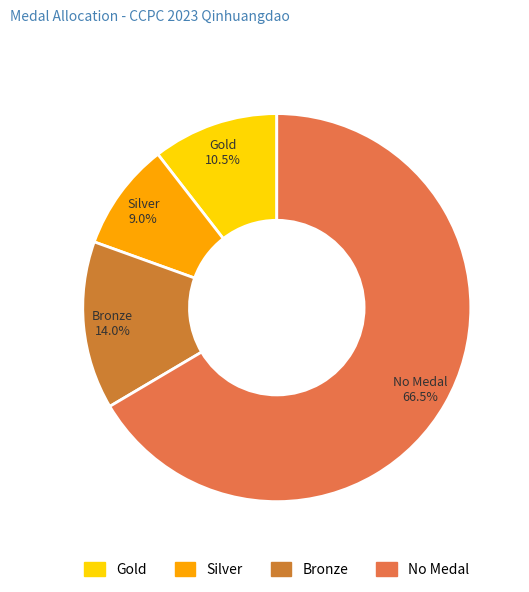

Between Silver and No Medal, which is larger?

No Medal